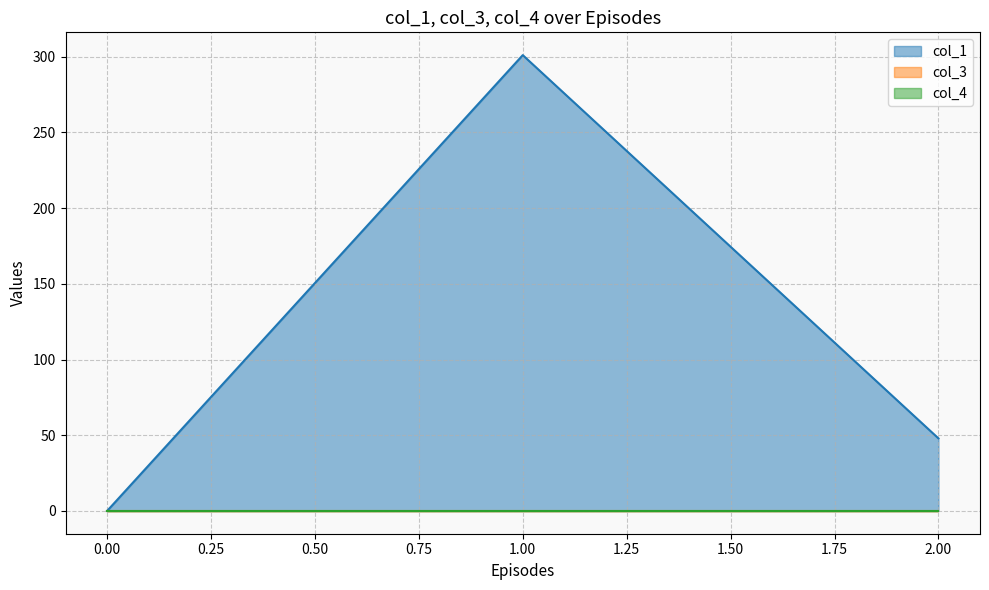

Rank the series at 0.00 from lowest to highest value.

col_3 line, col_4 line, col_1 line